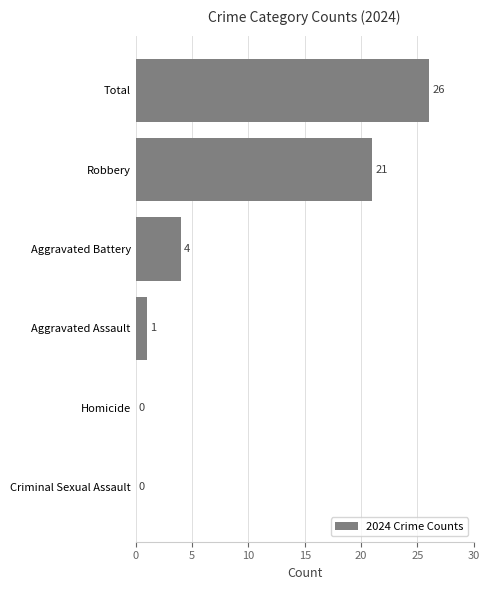

Count the number of data series in this chart.

1